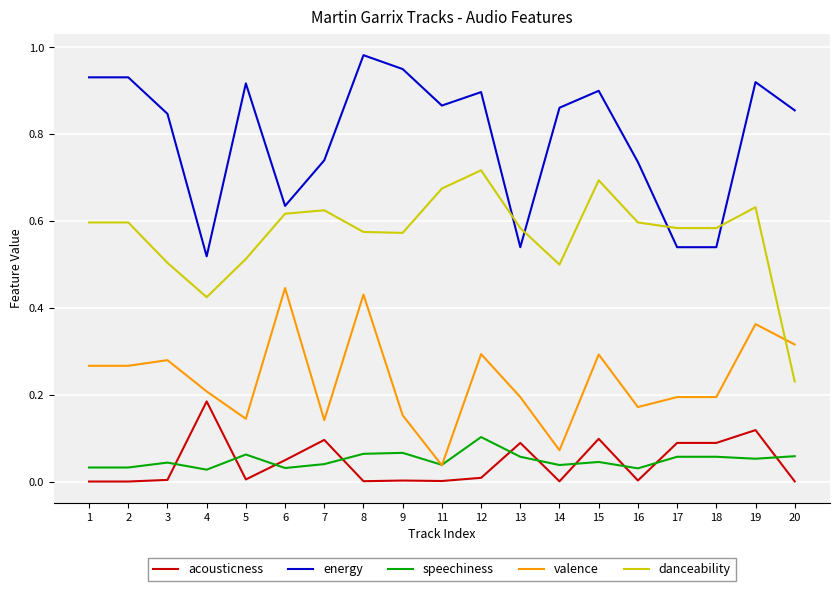

Rank the series at 13 from highest to lowest value.

danceability, energy, valence, acousticness, speechiness